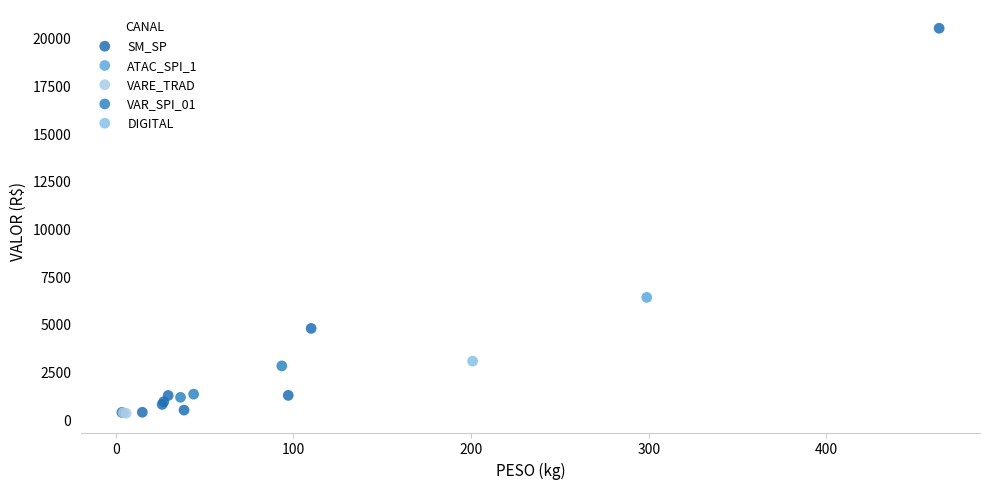

What are all the series names shown in the legend?

SM_SP, ATAC_SPI_1, VARE_TRAD, VAR_SPI_01, DIGITAL